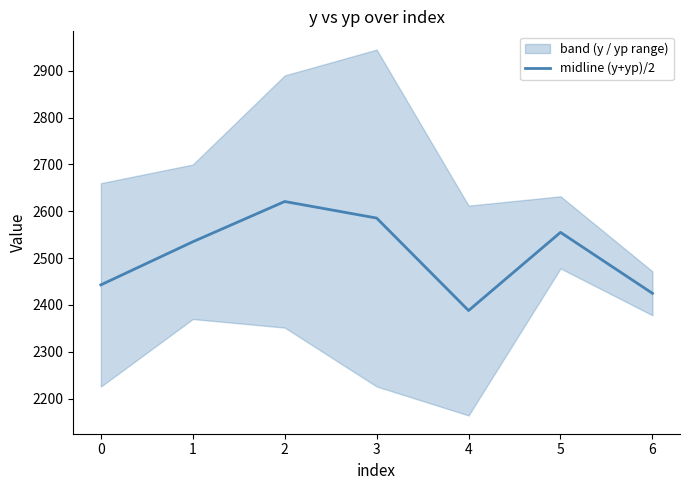

List the labels in order of midline (y+yp)/2 value, smallest first.

4, 6, 0, 1, 5, 3, 2